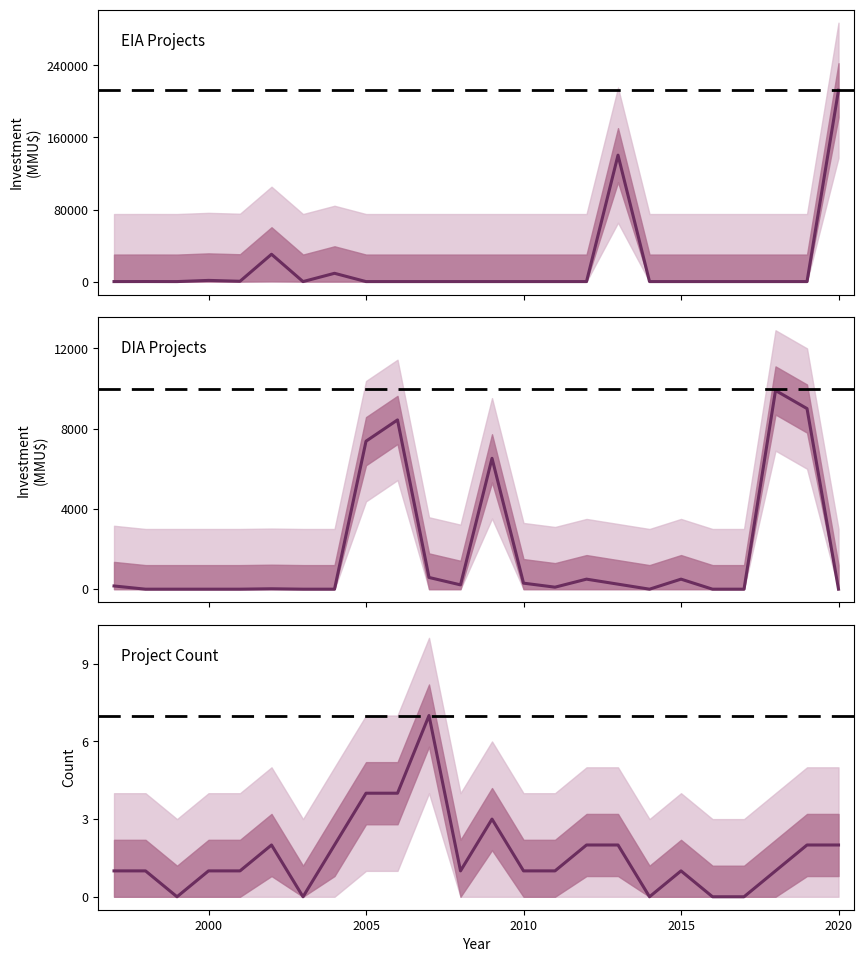

True or false: EIA Projects has a value of 137109 at 2010.

False